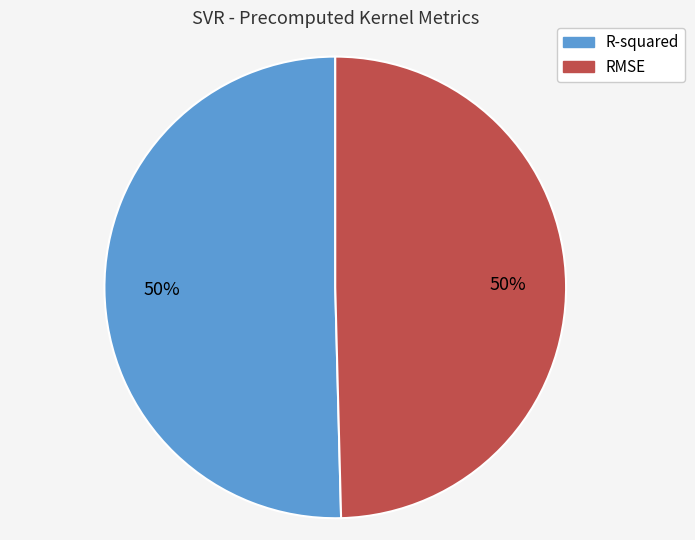

The RMSE slice represents 56% of the pie. True or false?

False